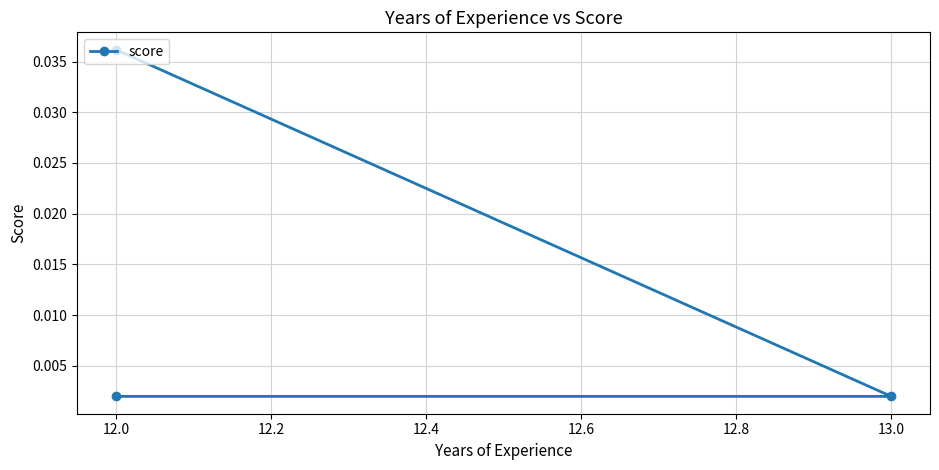

True or false: the data shows 0.0 at 12.0.

True